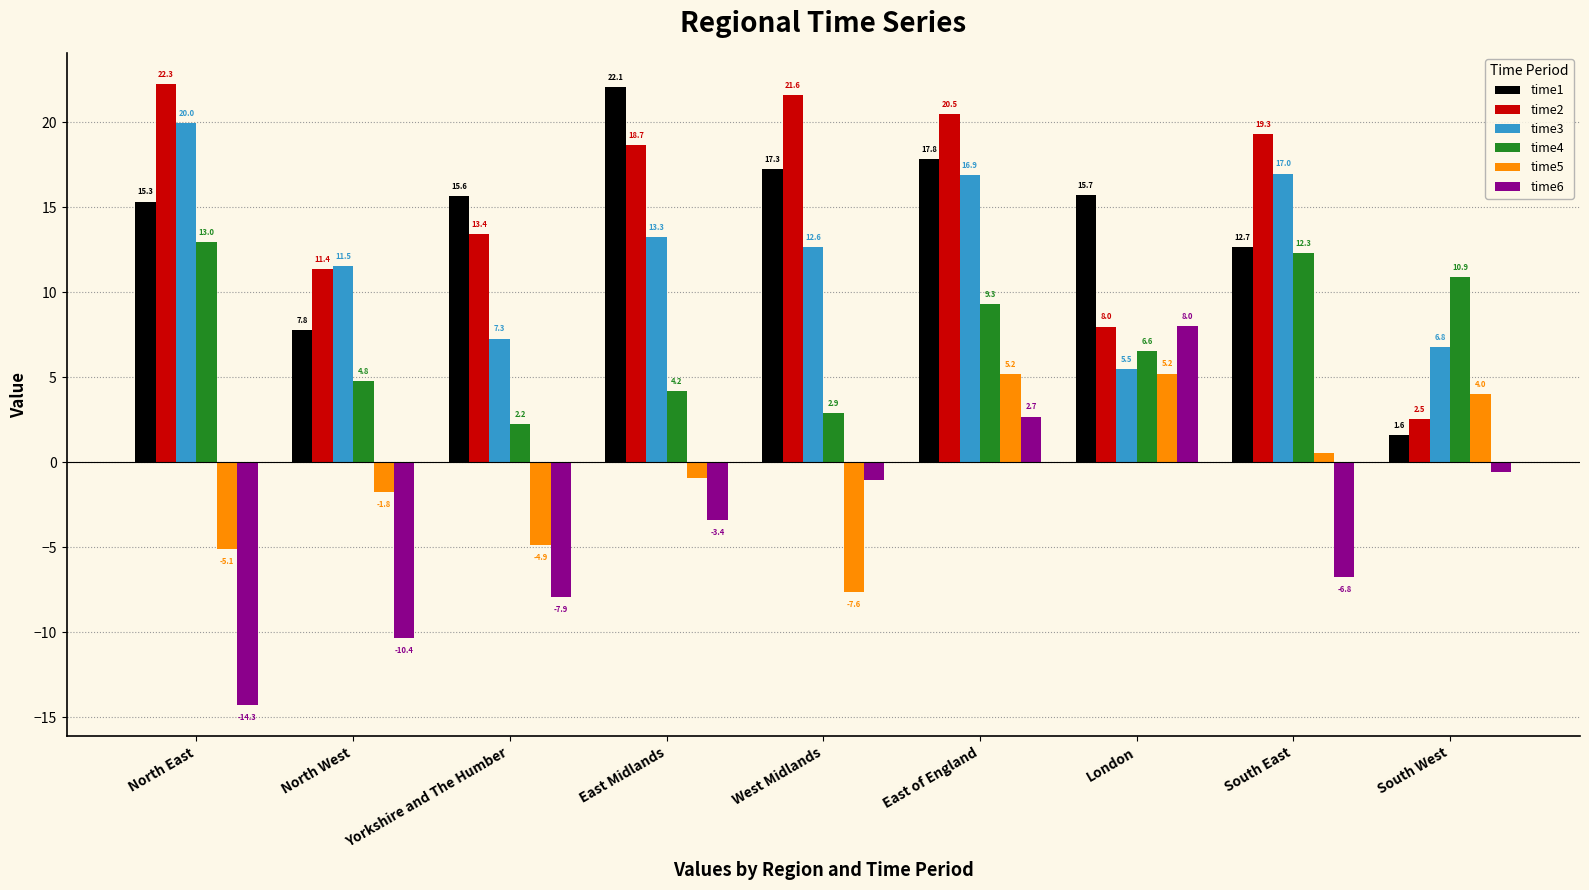

How many values in time5 are above zero?

4